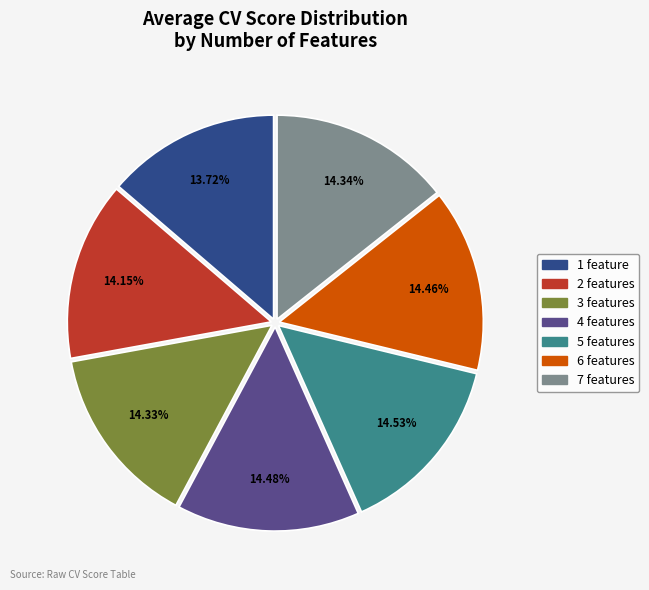

The 1 feature slice represents 20% of the pie. True or false?

False